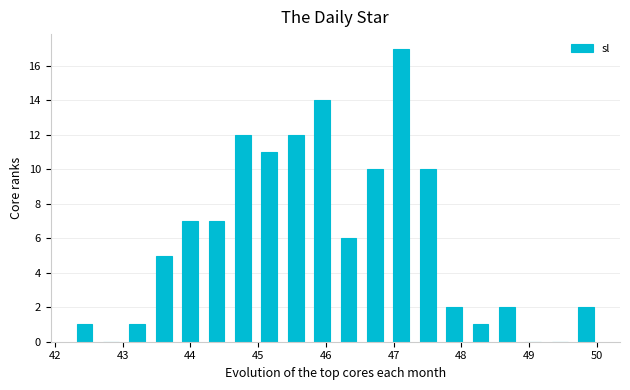

Read against the x-axis, roughly where is the centre of the tallest bar?

47.1